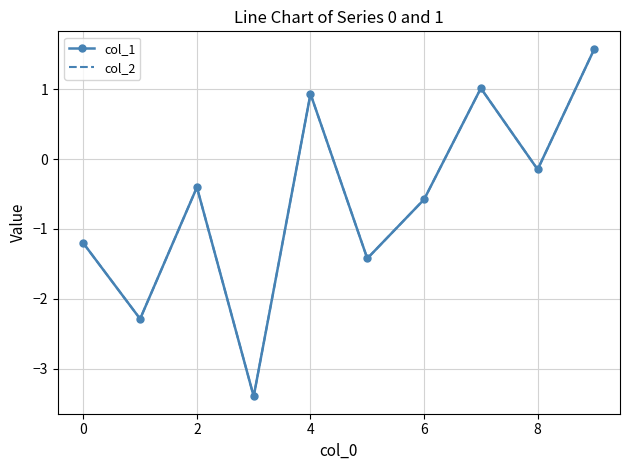

What is the minimum value shown in the chart?

-3.4